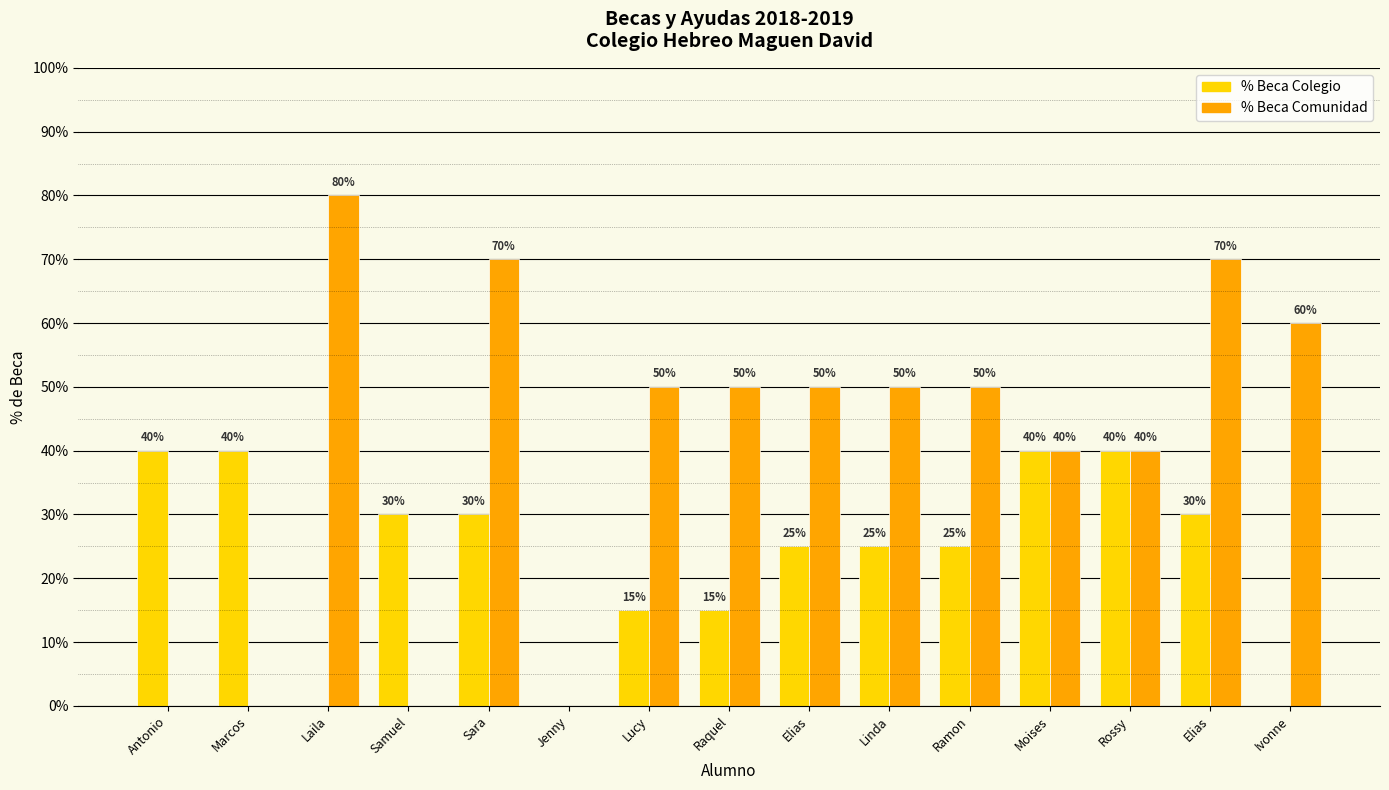

Which category has the lowest value in the % Beca Colegio series?

Laila